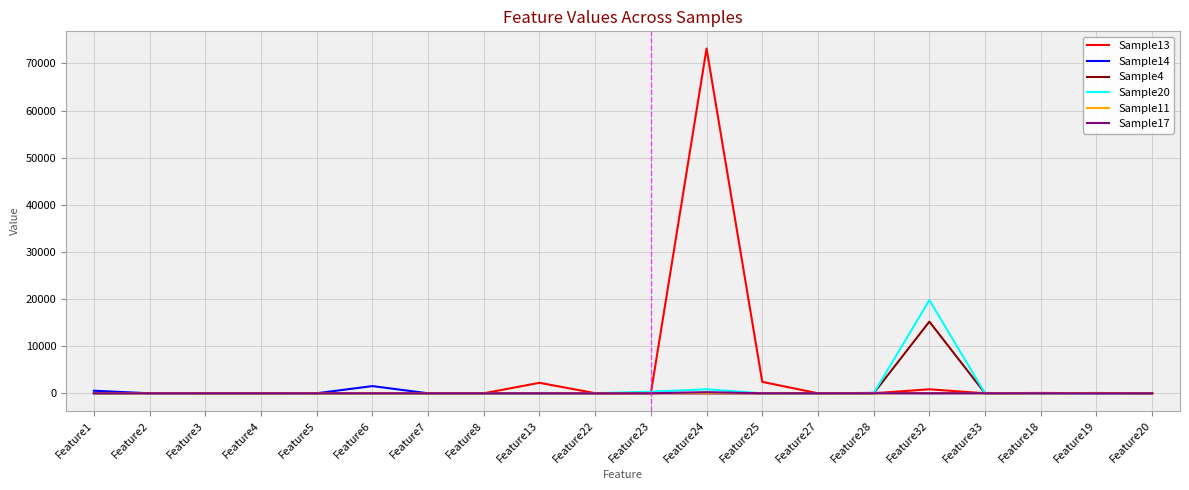

At which category is the sum across all series the highest?

Feature24